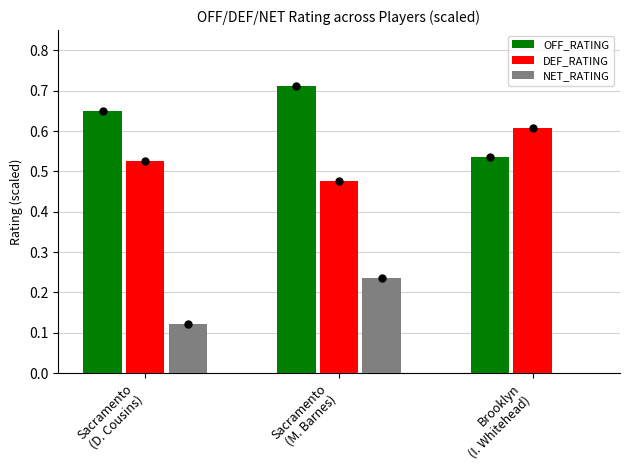

Reading left to right, transcribe all the data shown in this chart.

OFF_RATING: 0.6	0.7	0.5
DEF_RATING: 0.5	0.5	0.6
NET_RATING: 0.1	0.2	-0.1